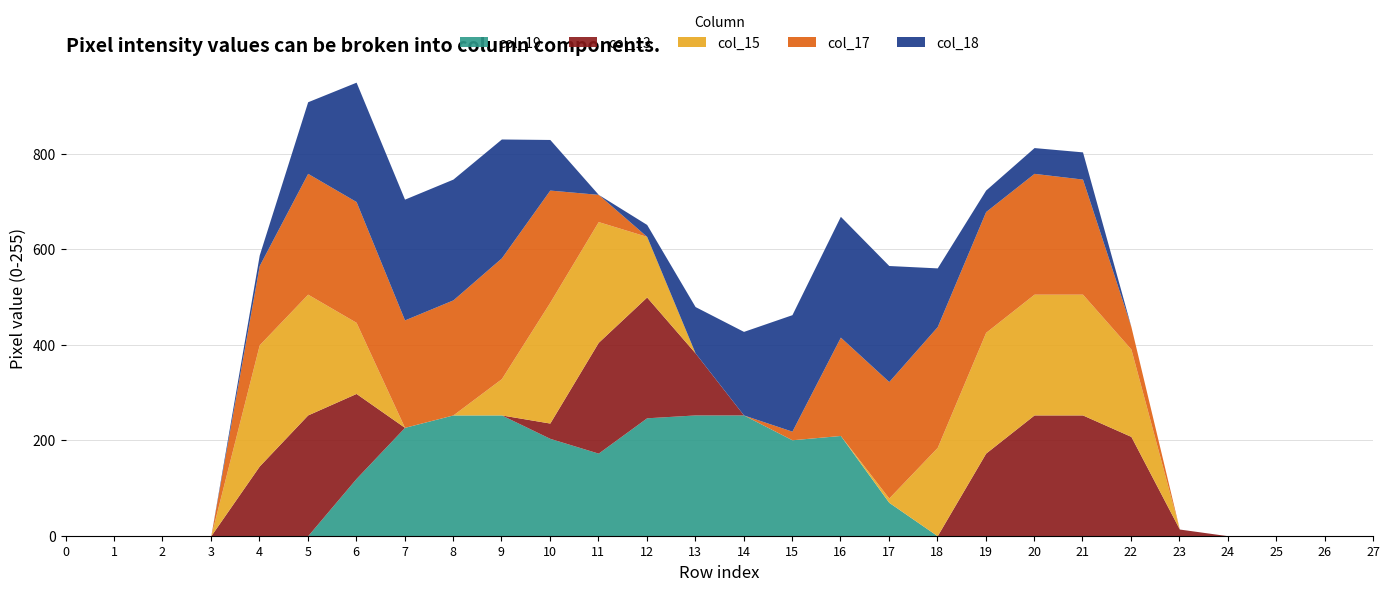

Which category has the highest value in the col_19 series?

8